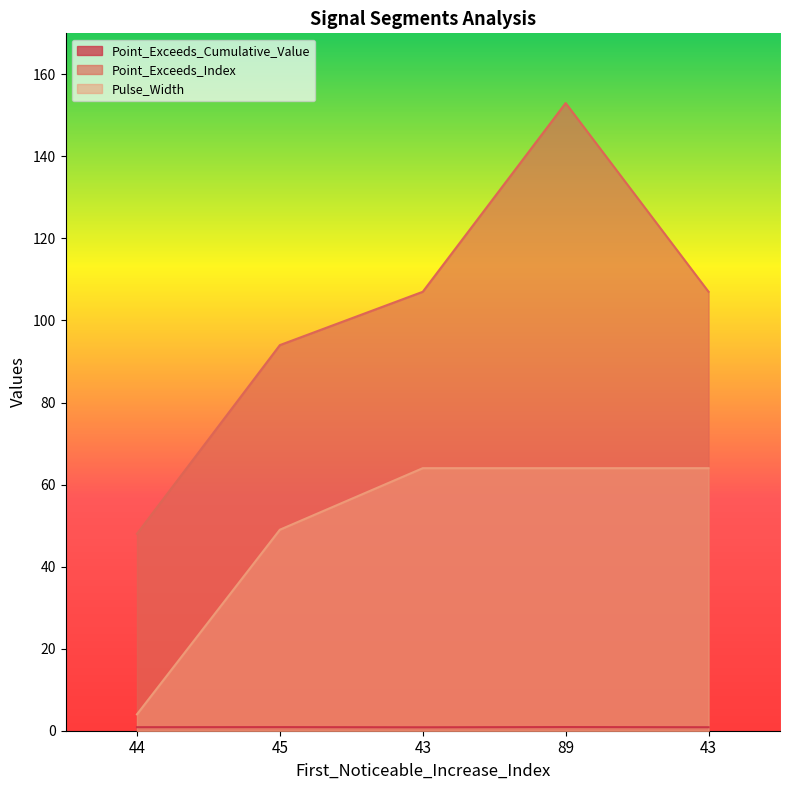

Reading left to right, list all the values displayed in this chart.

Point_Exceeds_Cumulative_Value: 44=0.9	45=0.9	43=0.8	89=0.9	43=0.8
Point_Exceeds_Index: 44=48.0	45=94.0	43=107.0	89=153.0	43=107.0
Pulse_Width: 44=4.0	45=49.0	43=64.0	89=64.0	43=64.0